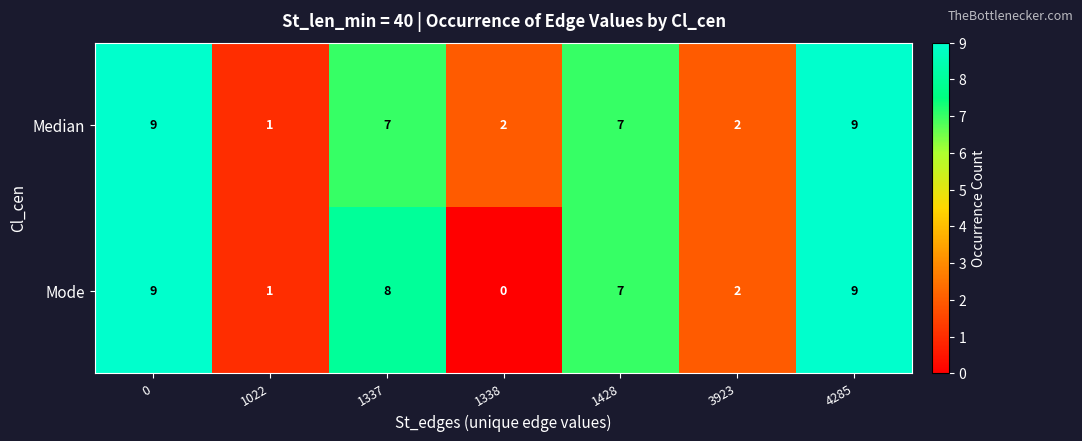

What is the highest value of the Median series?

9